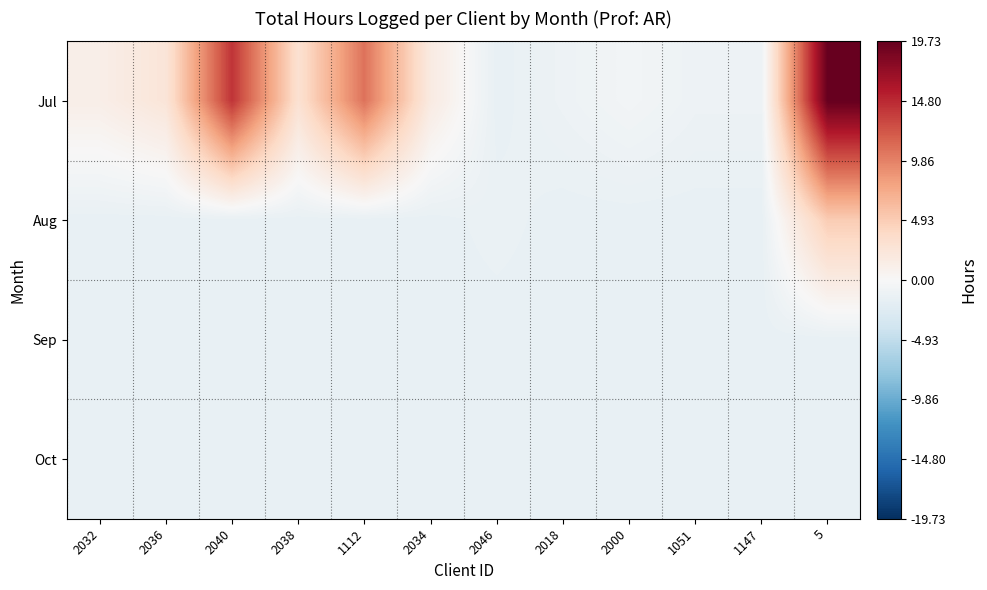

Reading left to right, list all the values displayed in this chart.

Jul: 2032=1.2	2036=2.5	2040=14.2	2038=3.0	1112=10.7	2034=1.7	2046=-1.5	2018=-1.0	2000=-0.5	1051=-1.0	1147=-1.0	5=19.7
Aug: 2032=-1.5	2036=-1.5	2040=-1.5	2038=-1.5	1112=-1.5	2034=-1.5	2046=-1.3	2018=-1.5	2000=-1.5	1051=-1.5	1147=-1.5	5=5.0
Sep: 2032=-1.5	2036=-1.5	2040=-1.5	2038=-1.5	1112=-1.5	2034=-1.5	2046=-1.5	2018=-1.5	2000=-1.5	1051=-1.5	1147=-1.5	5=-1.5
Oct: 2032=-1.5	2036=-1.5	2040=-1.5	2038=-1.5	1112=-1.5	2034=-1.5	2046=-1.5	2018=-1.5	2000=-1.5	1051=-1.5	1147=-1.5	5=-1.5